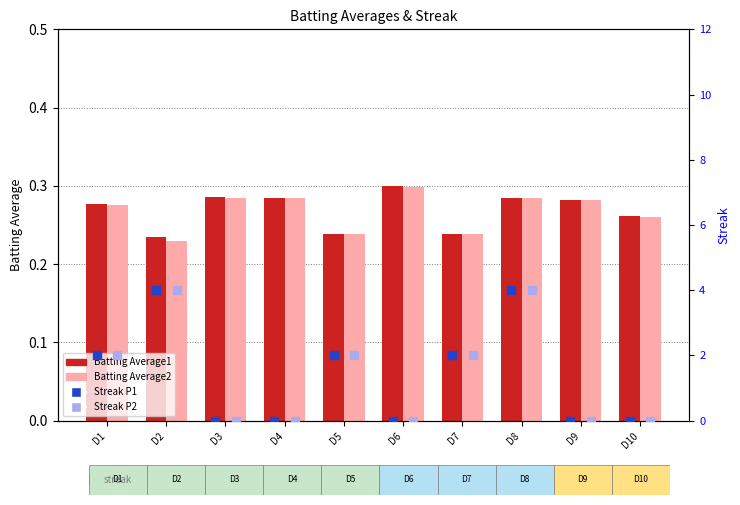

Is the value of Batting Average2 at D2 greater than the value of Streak (P2) at D10?

Yes